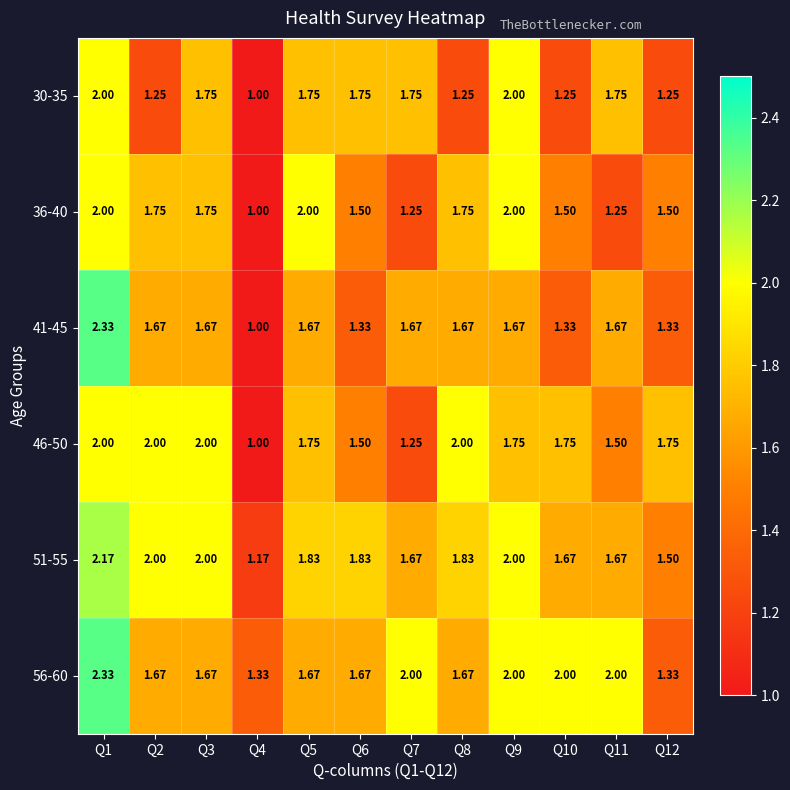

How many distinct data groups are displayed?

6